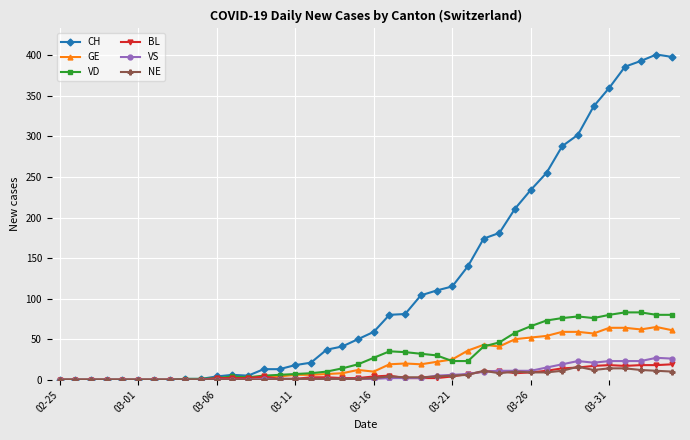

Which series has the largest total across all categories?

CH